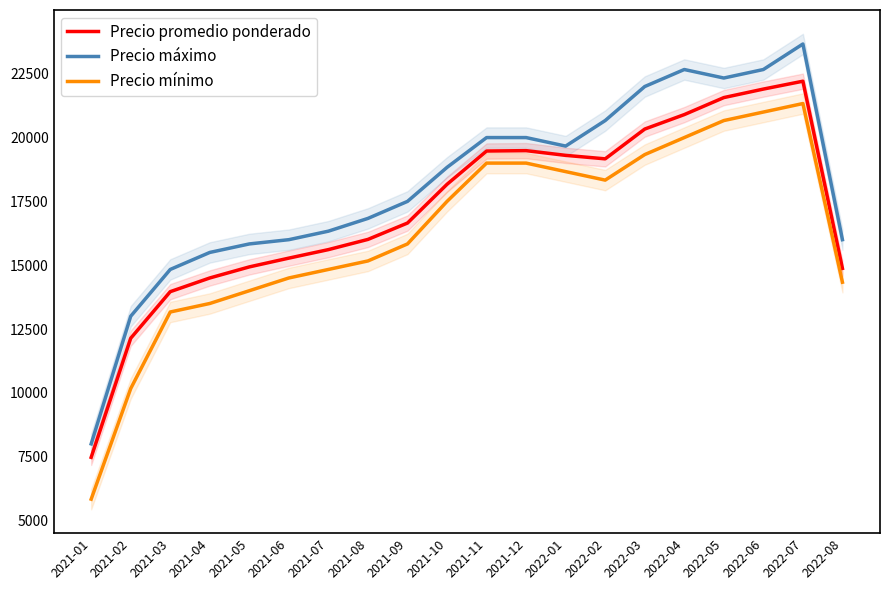

At which category does the chart reach its peak across all series?

2022-07